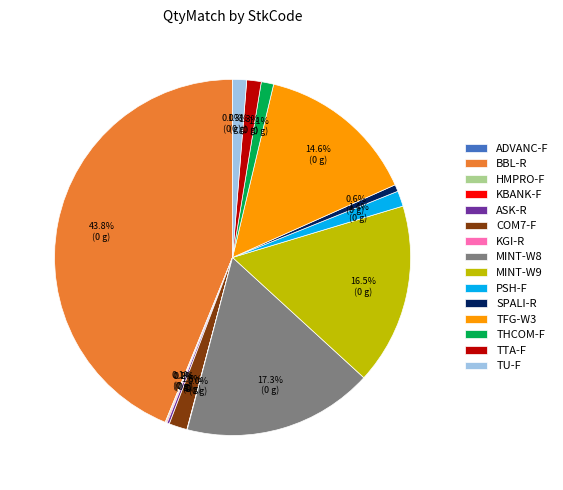

Which slice is the largest?

BBL-R